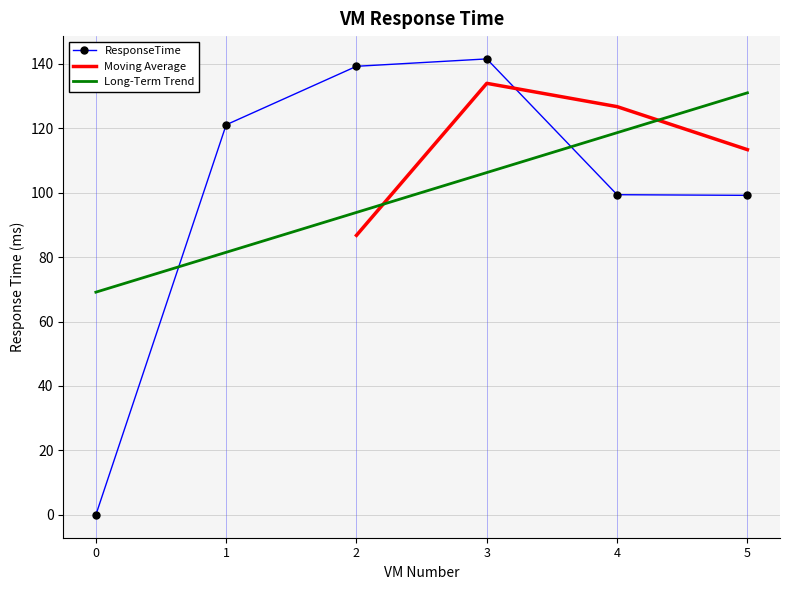

Approximately how many times larger is the value at 5 compared to 3?

0.7